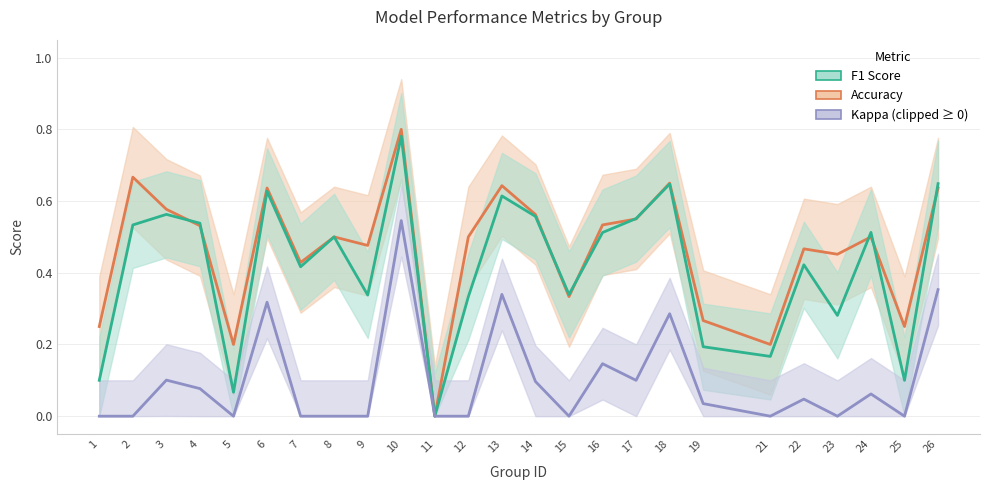

Reading right to left, extract all data points from this chart.

accuracy: 0.6	0.2	0.5	0.5	0.5	0.2	0.3	0.7	0.6	0.5	0.3	0.6	0.6	0.5	0.0	0.8	0.5	0.5	0.4	0.6	0.2	0.5	0.6	0.7	0.2
f1: 0.6	0.1	0.5	0.3	0.4	0.2	0.2	0.6	0.6	0.5	0.3	0.6	0.6	0.3	0.0	0.8	0.3	0.5	0.4	0.6	0.1	0.5	0.6	0.5	0.1
kappa: 0.4	0.0	0.1	0.0	0.0	0.0	0.0	0.3	0.1	0.1	0.0	0.1	0.3	0.0	0.0	0.5	0.0	0.0	0.0	0.3	0.0	0.1	0.1	0.0	0.0